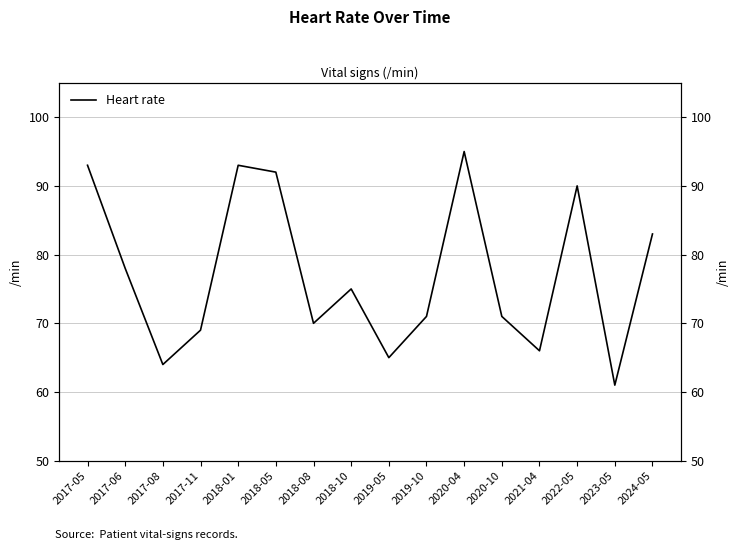

Rank the categories by value from highest to lowest.

2020-04, 2017-05, 2018-01, 2018-05, 2022-05, 2024-05, 2017-06, 2018-10, 2019-10, 2020-10, 2018-08, 2017-11, 2021-04, 2019-05, 2017-08, 2023-05